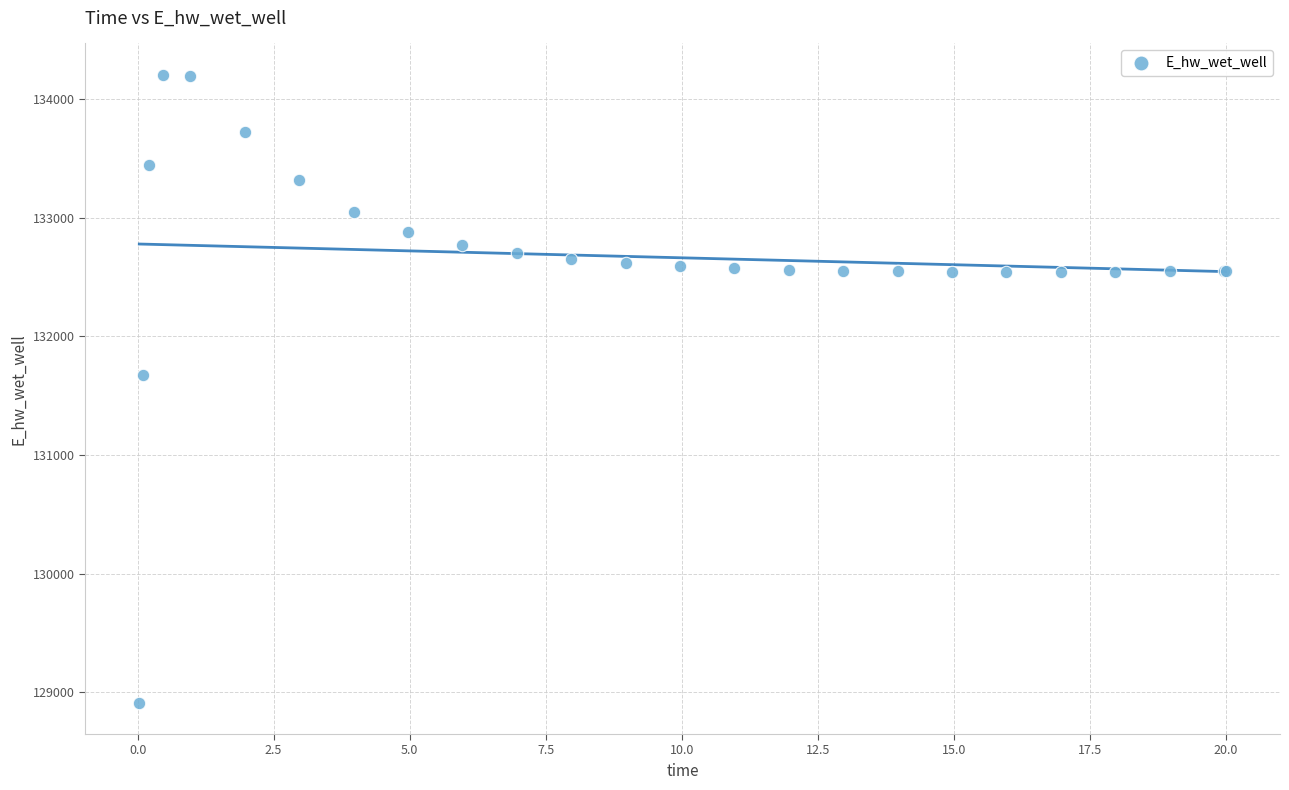

What Y value in the scatter plot is closest to 131559?

131673.3